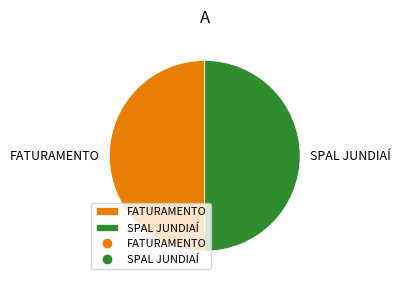

True or false: FATURAMENTO accounts for 42% of the total.

False